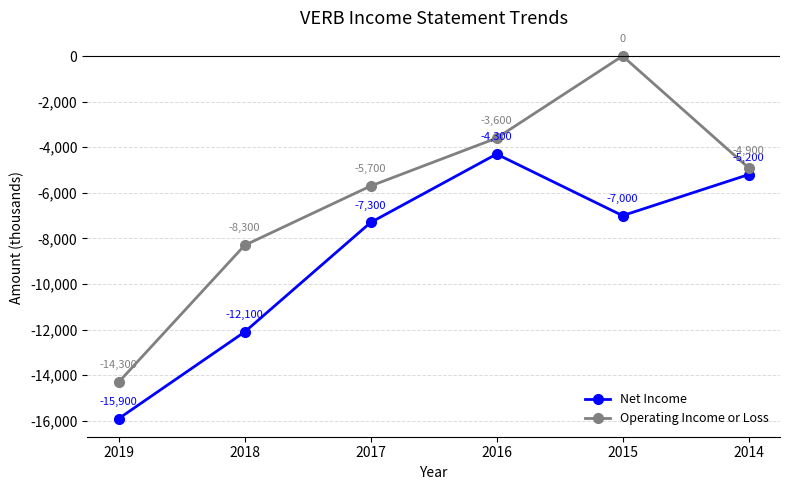

True or false: Operating Income or Loss and Net Income cross at least once.

False